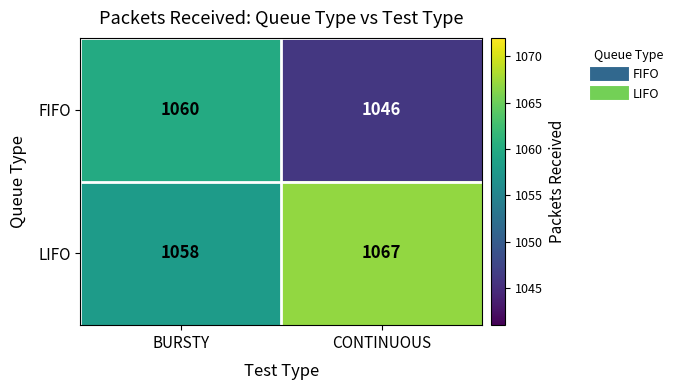

Reading left to right, transcribe all the data shown in this chart.

FIFO: 1060	1046
LIFO: 1058	1067